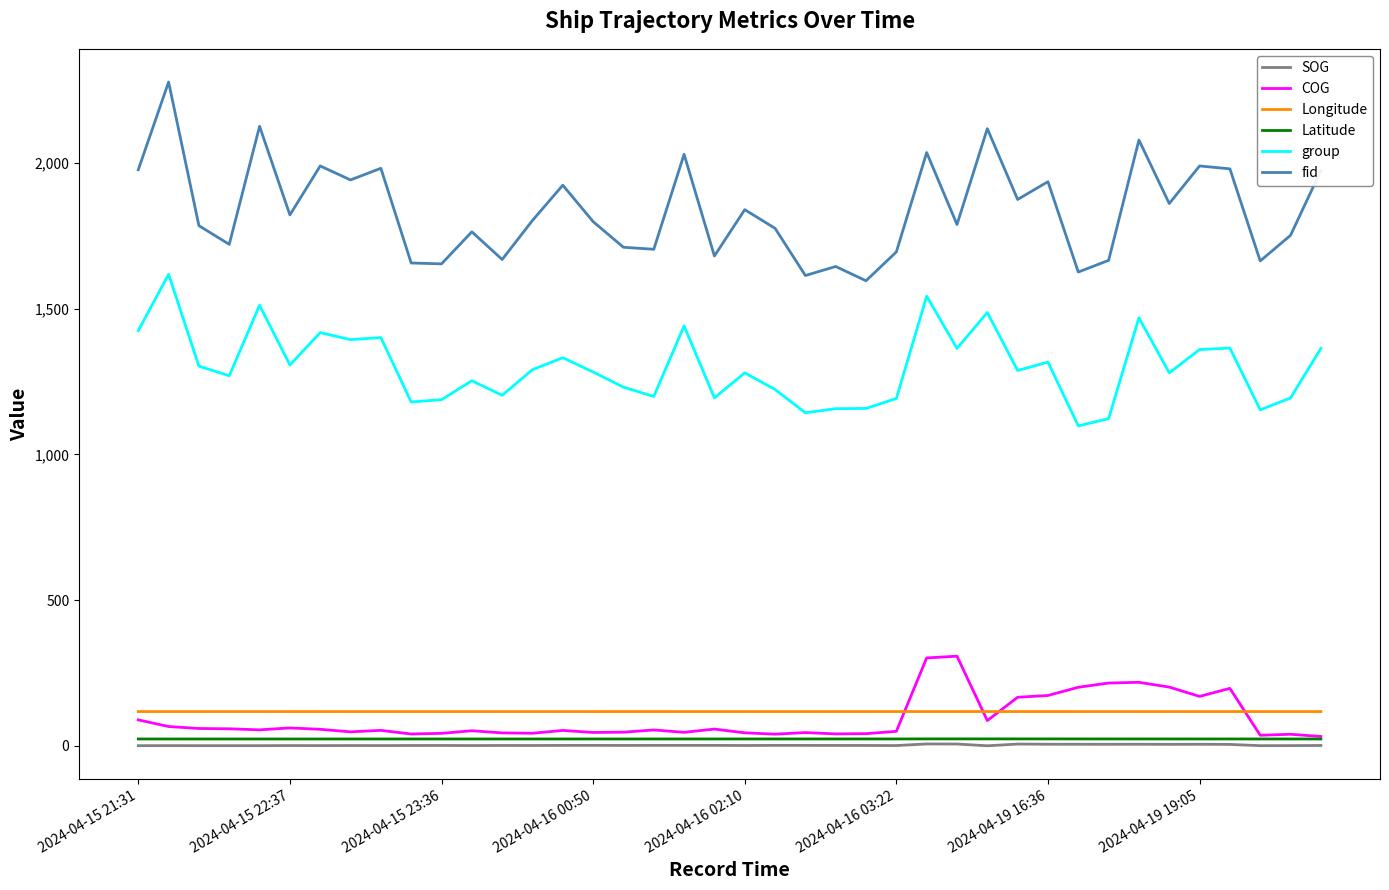

True or false: COG and group cross at least once.

False